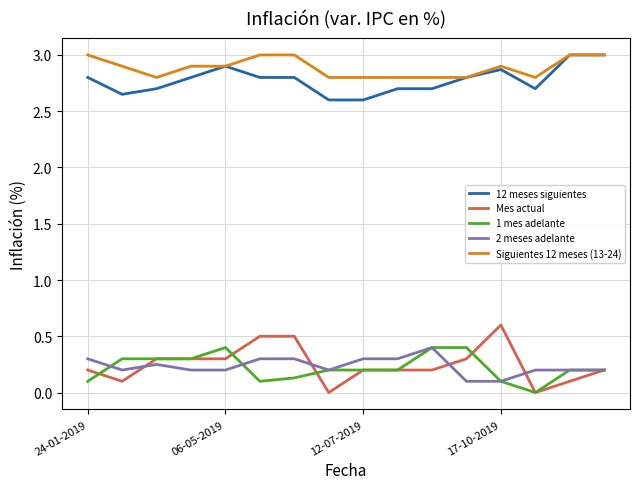

True or false: 1 mes adelante and Siguientes 12 meses (13-24) cross at least once.

False